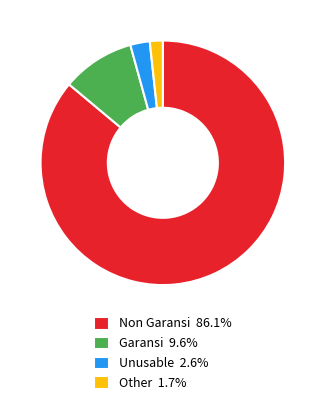

What is the ratio of the value at Unusable 2.6% to the value at Garansi 9.6%?

0.3